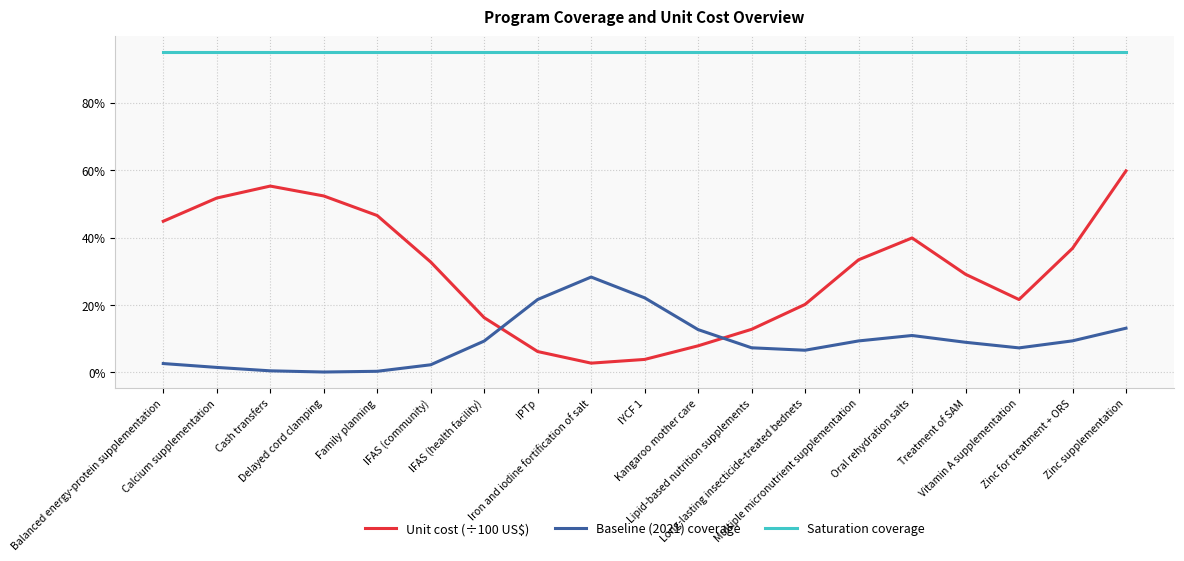

What are all the series names shown in the legend?

Unit cost (÷100 US$), Baseline (2021) coverage, Saturation coverage